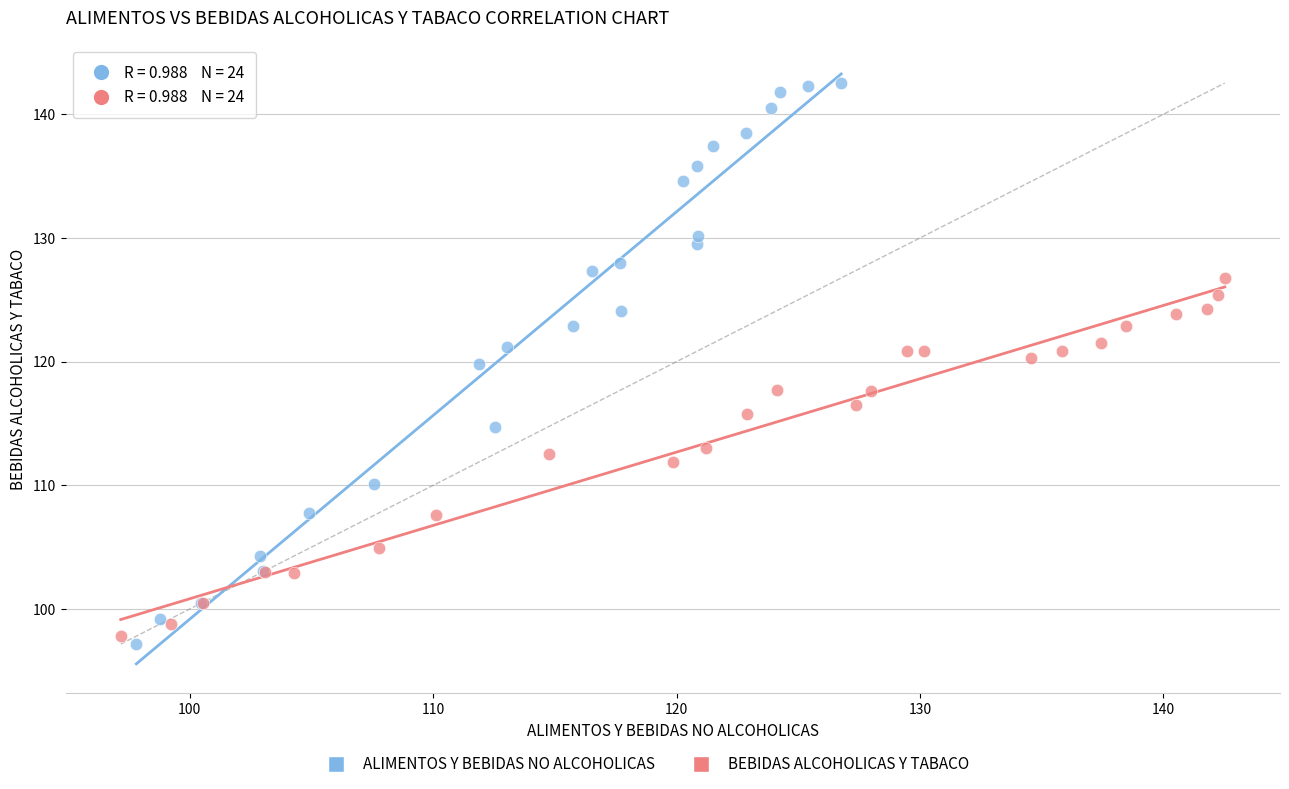

Which series has the largest Y range (max minus min)?

ALIMENTOS Y BEBIDAS NO ALCOHOLICAS